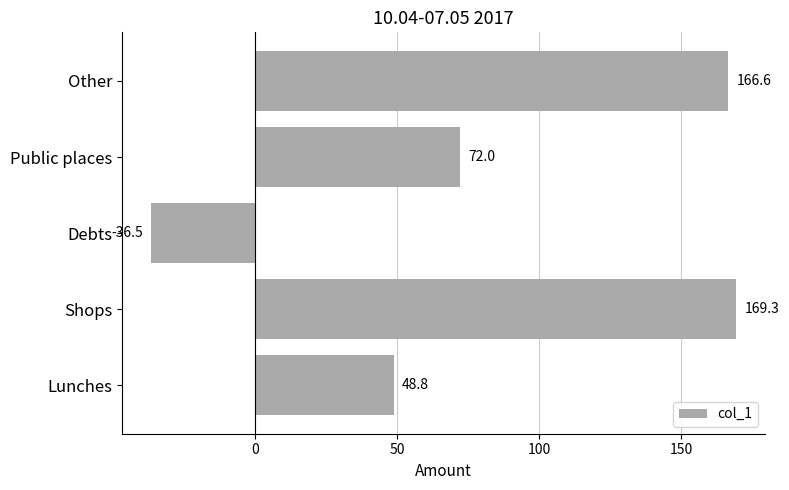

List the labels in order of value, largest first.

Shops, Other, Public places, Lunches, Debts